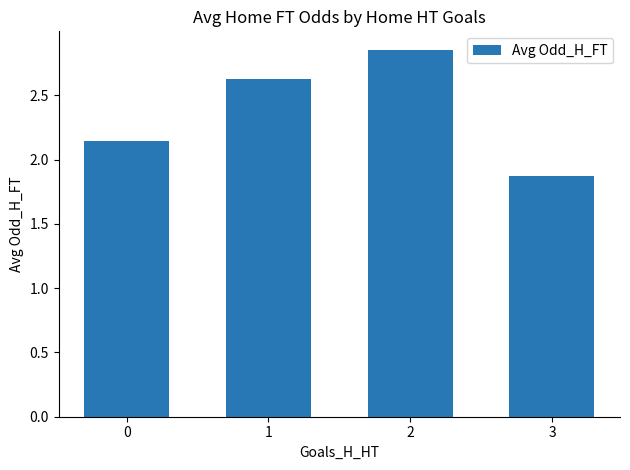

Are the bars horizontal?

No